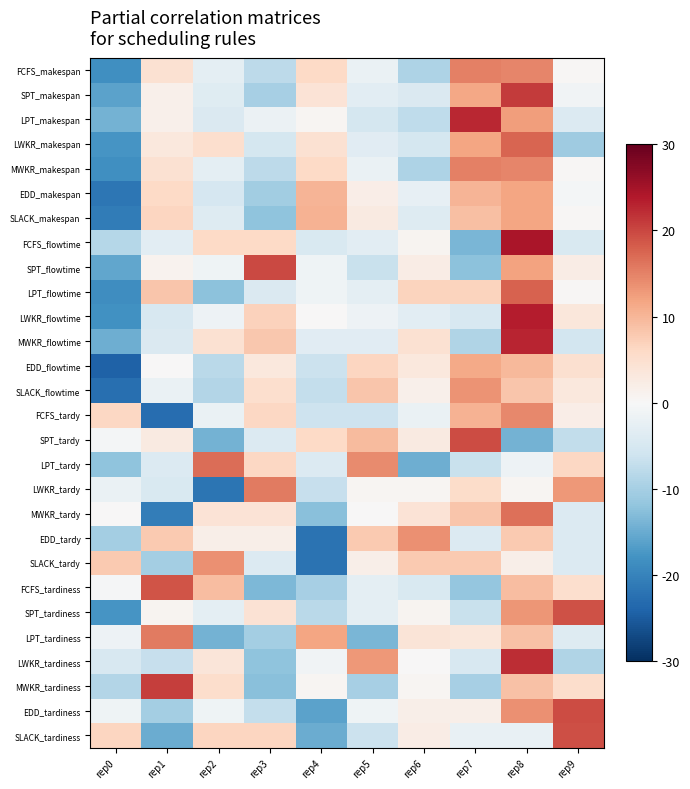

Reading left to right, list all the values displayed in this chart.

FCFS_makespan: rep0=-1.8	rep1=0.5	rep2=-0.3	rep3=-0.8	rep4=0.6	rep5=-0.2	rep6=-0.9	rep7=1.5	rep8=1.5	rep9=0.0
SPT_makespan: rep0=-1.6	rep1=0.2	rep2=-0.4	rep3=-1.0	rep4=0.4	rep5=-0.3	rep6=-0.4	rep7=1.2	rep8=2.1	rep9=-0.1
LPT_makespan: rep0=-1.4	rep1=0.1	rep2=-0.4	rep3=-0.2	rep4=0.1	rep5=-0.5	rep6=-0.8	rep7=2.3	rep8=1.2	rep9=-0.4
LWKR_makespan: rep0=-1.8	rep1=0.3	rep2=0.5	rep3=-0.5	rep4=0.5	rep5=-0.3	rep6=-0.5	rep7=1.2	rep8=1.8	rep9=-1.1
MWKR_makespan: rep0=-1.8	rep1=0.5	rep2=-0.3	rep3=-0.8	rep4=0.6	rep5=-0.2	rep6=-0.9	rep7=1.5	rep8=1.5	rep9=0.0
EDD_makespan: rep0=-2.2	rep1=0.6	rep2=-0.5	rep3=-1.0	rep4=1.0	rep5=0.2	rep6=-0.3	rep7=1.0	rep8=1.2	rep9=-0.1
SLACK_makespan: rep0=-2.1	rep1=0.6	rep2=-0.4	rep3=-1.2	rep4=1.1	rep5=0.3	rep6=-0.4	rep7=0.9	rep8=1.2	rep9=0.0
FCFS_flowtime: rep0=-0.8	rep1=-0.3	rep2=0.6	rep3=0.6	rep4=-0.4	rep5=-0.3	rep6=0.1	rep7=-1.4	rep8=2.5	rep9=-0.4
SPT_flowtime: rep0=-1.6	rep1=0.1	rep2=-0.1	rep3=2.0	rep4=-0.1	rep5=-0.7	rep6=0.2	rep7=-1.2	rep8=1.2	rep9=0.2
LPT_flowtime: rep0=-1.9	rep1=0.8	rep2=-1.2	rep3=-0.4	rep4=-0.1	rep5=-0.3	rep6=0.7	rep7=0.7	rep8=1.8	rep9=0.0
LWKR_flowtime: rep0=-1.8	rep1=-0.5	rep2=-0.1	rep3=0.7	rep4=0.0	rep5=-0.1	rep6=-0.3	rep7=-0.5	rep8=2.3	rep9=0.3
MWKR_flowtime: rep0=-1.5	rep1=-0.4	rep2=0.5	rep3=0.8	rep4=-0.3	rep5=-0.3	rep6=0.5	rep7=-0.9	rep8=2.3	rep9=-0.6
EDD_flowtime: rep0=-2.4	rep1=0.0	rep2=-0.8	rep3=0.3	rep4=-0.6	rep5=0.6	rep6=0.3	rep7=1.1	rep8=1.0	rep9=0.5
SLACK_flowtime: rep0=-2.3	rep1=-0.2	rep2=-0.9	rep3=0.5	rep4=-0.7	rep5=0.8	rep6=0.2	rep7=1.4	rep8=0.8	rep9=0.3
FCFS_tardy: rep0=0.6	rep1=-2.3	rep2=-0.2	rep3=0.6	rep4=-0.6	rep5=-0.6	rep6=-0.2	rep7=1.0	rep8=1.4	rep9=0.2
SPT_tardy: rep0=-0.1	rep1=0.3	rep2=-1.4	rep3=-0.4	rep4=0.6	rep5=0.9	rep6=0.3	rep7=2.0	rep8=-1.4	rep9=-0.7
LPT_tardy: rep0=-1.2	rep1=-0.4	rep2=1.7	rep3=0.6	rep4=-0.4	rep5=1.4	rep6=-1.5	rep7=-0.7	rep8=-0.2	rep9=0.6
LWKR_tardy: rep0=-0.2	rep1=-0.5	rep2=-2.2	rep3=1.6	rep4=-0.7	rep5=0.1	rep6=0.1	rep7=0.6	rep8=0.1	rep9=1.3
MWKR_tardy: rep0=0.0	rep1=-2.1	rep2=0.4	rep3=0.4	rep4=-1.2	rep5=0.0	rep6=0.4	rep7=0.8	rep8=1.7	rep9=-0.4
EDD_tardy: rep0=-1.0	rep1=0.8	rep2=0.2	rep3=0.2	rep4=-2.2	rep5=0.8	rep6=1.4	rep7=-0.4	rep8=0.8	rep9=-0.4
SLACK_tardy: rep0=0.8	rep1=-1.0	rep2=1.4	rep3=-0.4	rep4=-2.2	rep5=0.2	rep6=0.8	rep7=0.8	rep8=0.2	rep9=-0.4
FCFS_tardiness: rep0=-0.0	rep1=1.9	rep2=0.9	rep3=-1.3	rep4=-1.0	rep5=-0.3	rep6=-0.5	rep7=-1.2	rep8=0.9	rep9=0.5
SPT_tardiness: rep0=-1.8	rep1=0.1	rep2=-0.3	rep3=0.4	rep4=-0.8	rep5=-0.3	rep6=0.1	rep7=-0.7	rep8=1.3	rep9=1.9
LPT_tardiness: rep0=-0.1	rep1=1.6	rep2=-1.4	rep3=-1.0	rep4=1.2	rep5=-1.4	rep6=0.4	rep7=0.3	rep8=0.9	rep9=-0.4
LWKR_tardiness: rep0=-0.5	rep1=-0.7	rep2=0.4	rep3=-1.2	rep4=-0.1	rep5=1.3	rep6=0.0	rep7=-0.5	rep8=2.2	rep9=-0.9
MWKR_tardiness: rep0=-0.9	rep1=2.1	rep2=0.5	rep3=-1.2	rep4=0.1	rep5=-1.0	rep6=0.1	rep7=-1.0	rep8=0.9	rep9=0.5
EDD_tardiness: rep0=-0.1	rep1=-1.0	rep2=-0.1	rep3=-0.7	rep4=-1.6	rep5=-0.1	rep6=0.2	rep7=0.2	rep8=1.4	rep9=2.0
SLACK_tardiness: rep0=0.6	rep1=-1.5	rep2=0.6	rep3=0.6	rep4=-1.5	rep5=-0.6	rep6=0.2	rep7=-0.2	rep8=-0.2	rep9=1.9